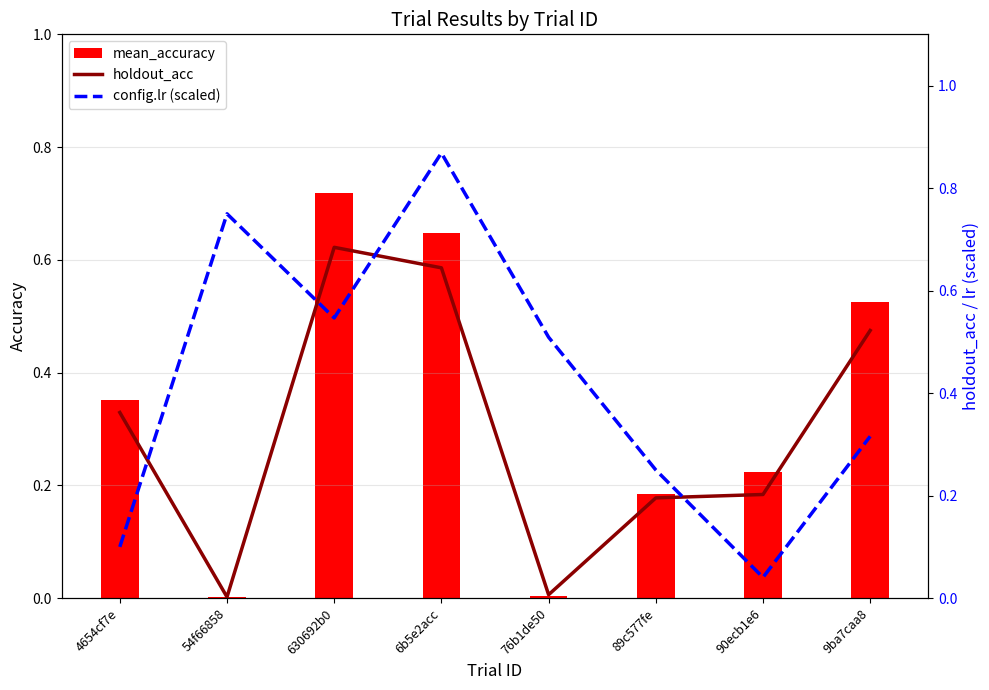

The mean_accuracy series shows 0.2 at 630692b0. True or false?

False